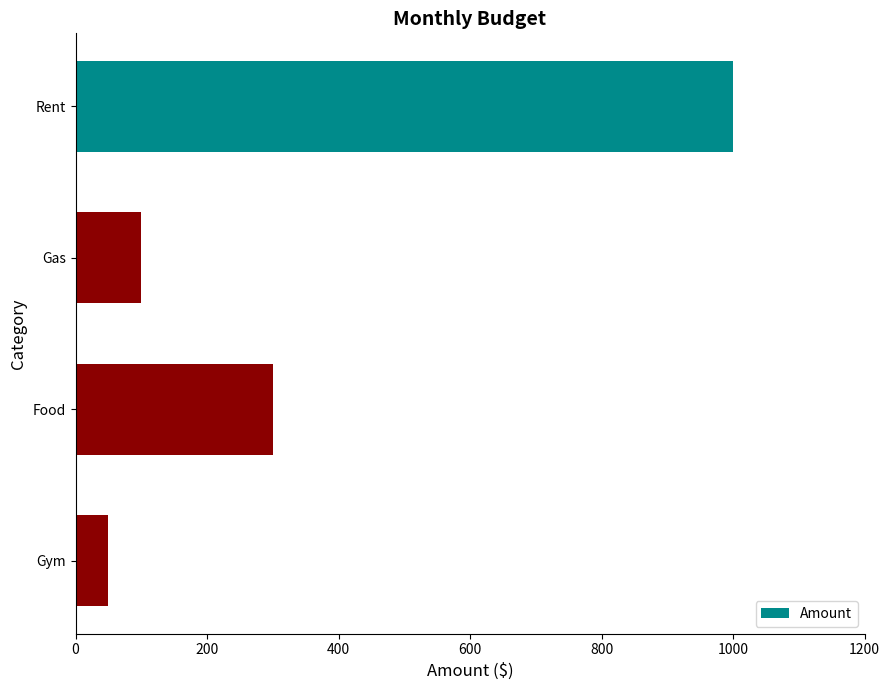

Count the number of categories in the chart.

4